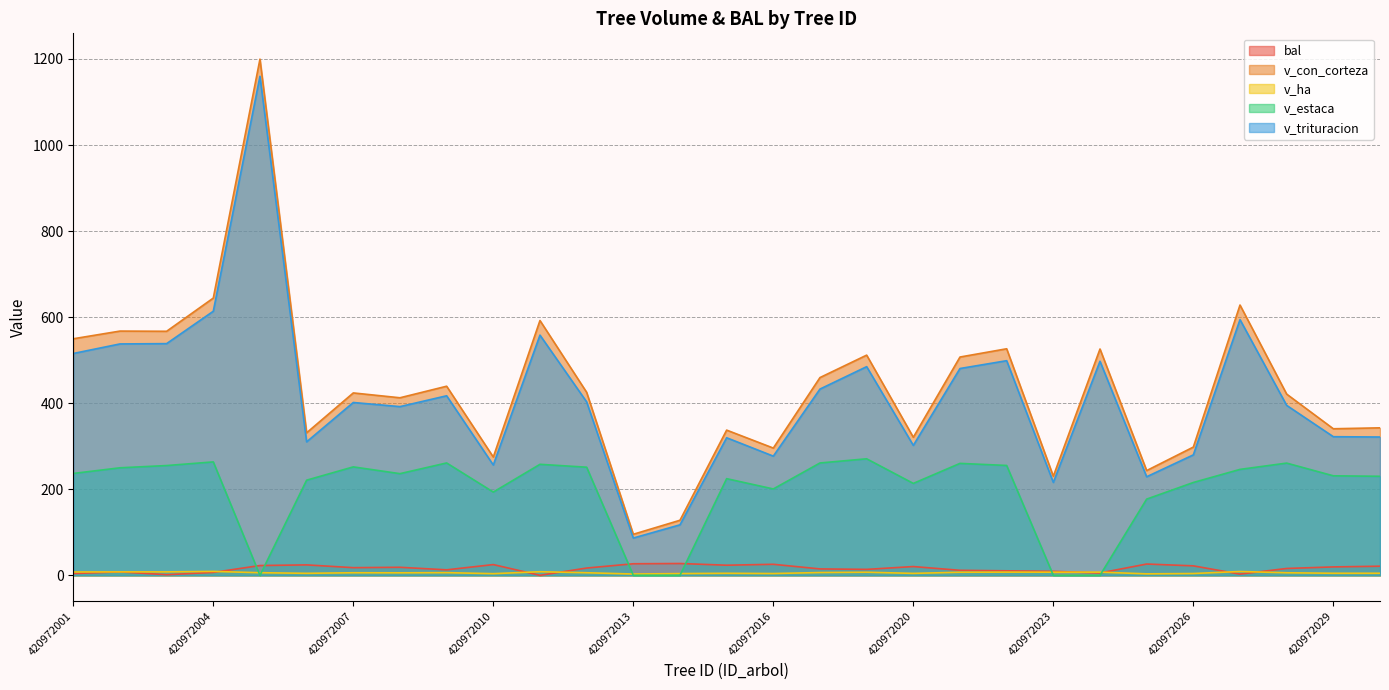

How many times do v_ha and bal cross each other?

7